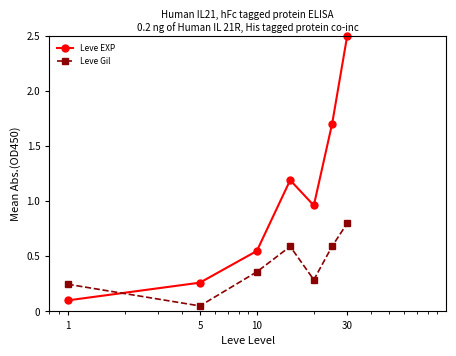

Which series has the largest range (max minus min)?

Leve EXP